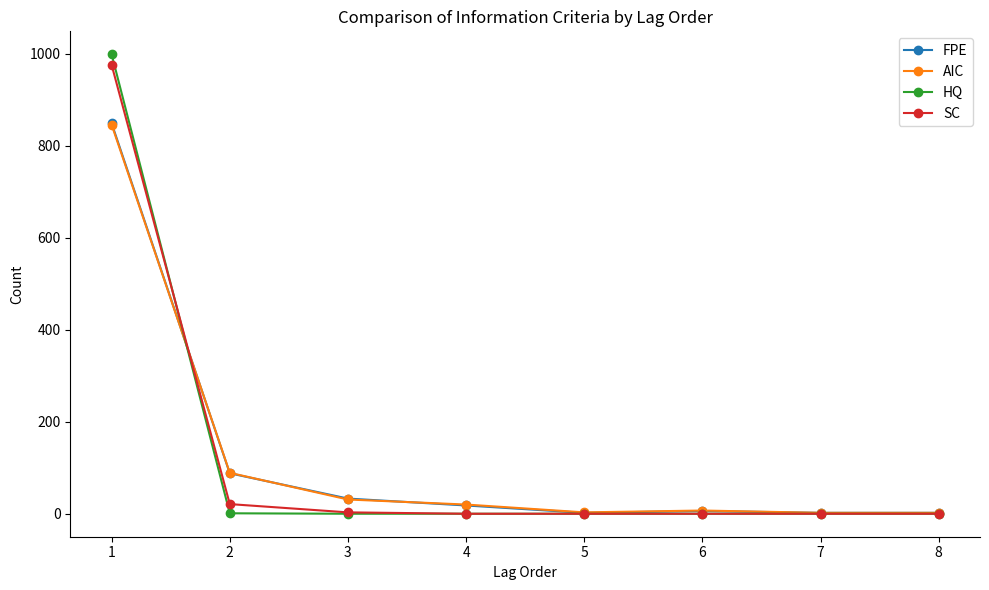

Between 3 and 5, which series saw the biggest shift?

FPE